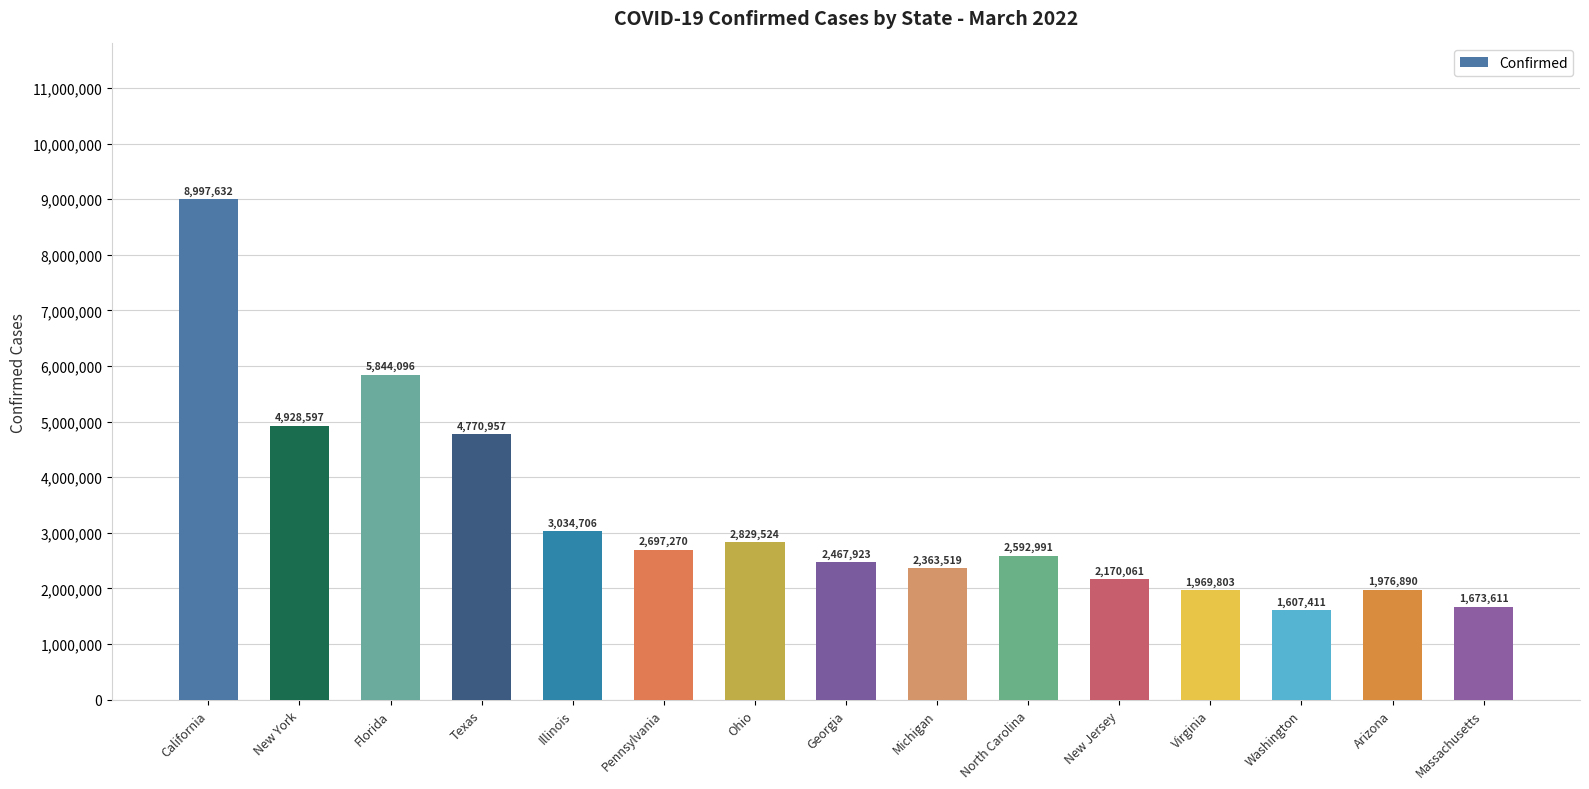

What is the minimum value shown in the chart?

1607411